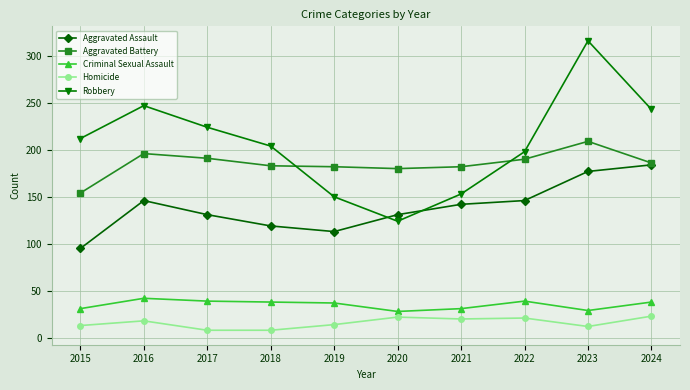

How many interior local peaks does the Robbery series have?

2